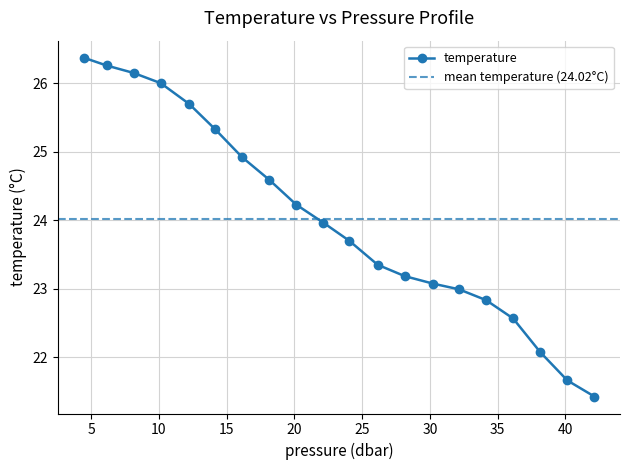

What is the smallest value displayed?

21.4